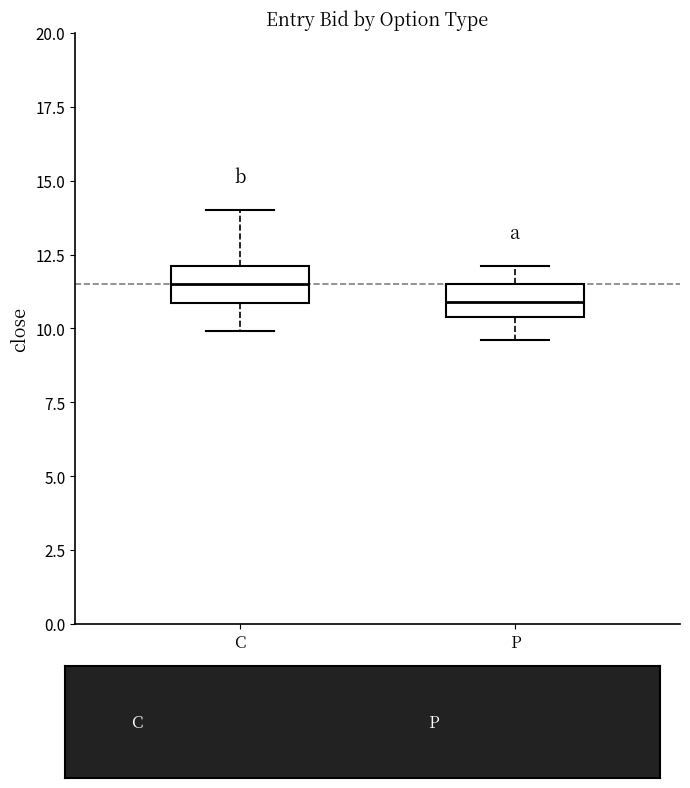

Which box has the highest median line?

C